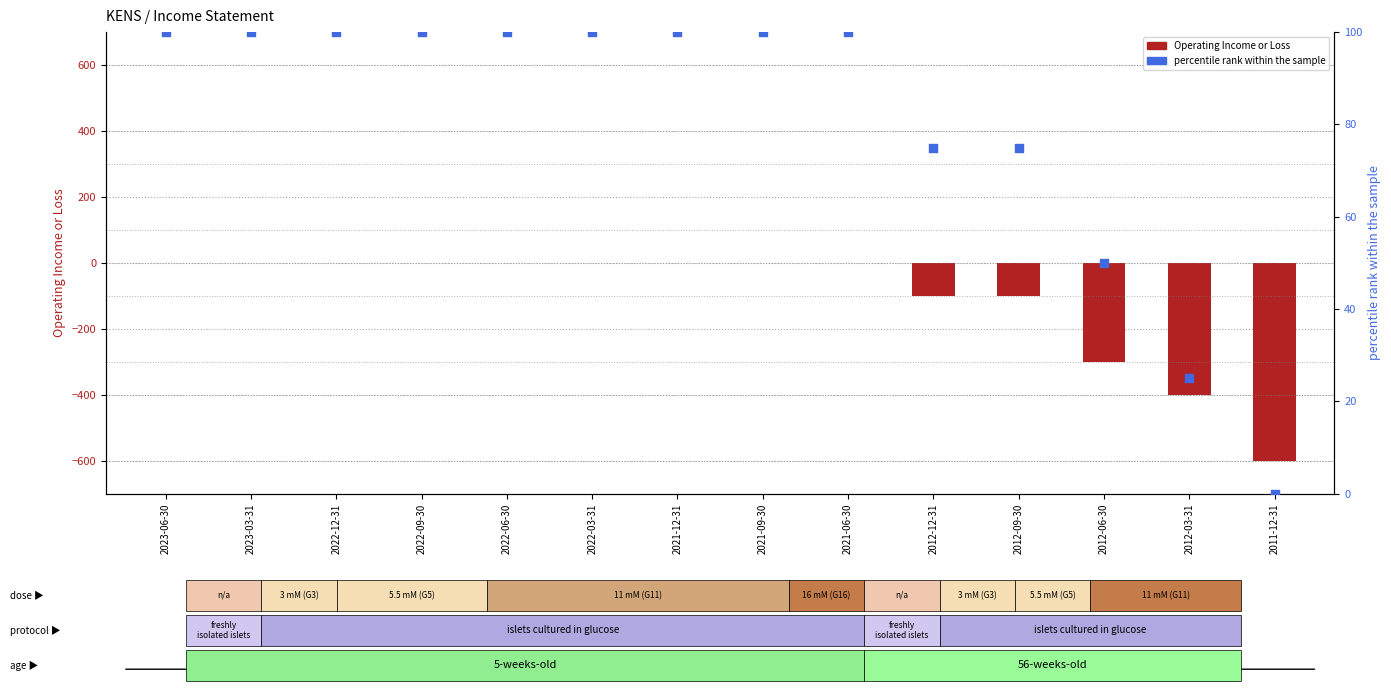

Which series has the largest total across all categories?

percentile rank